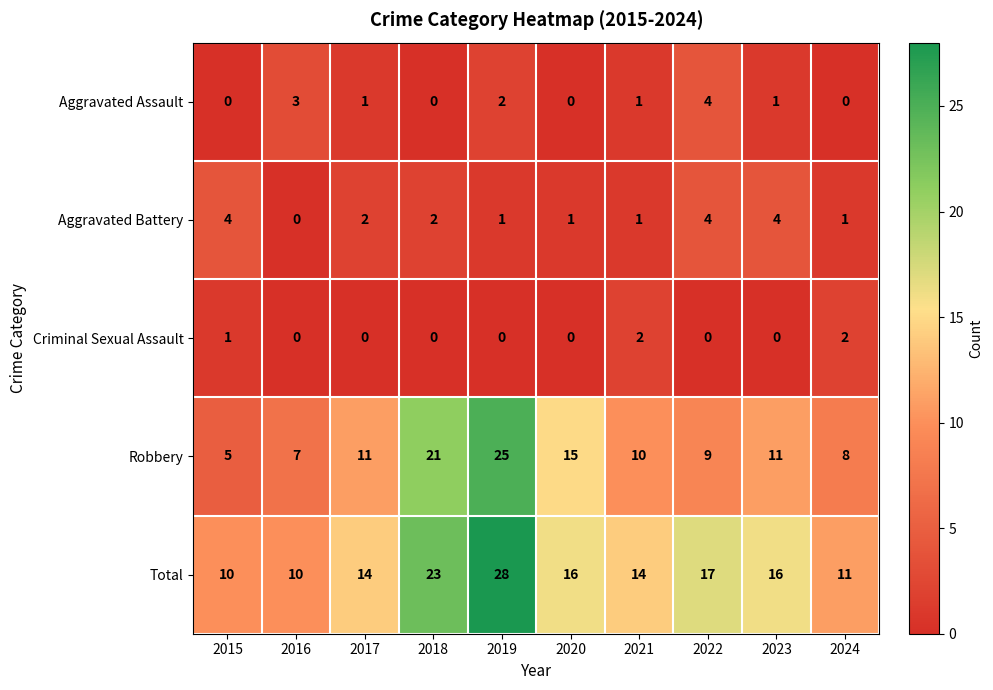

What is the difference between the second highest and second lowest values in the Aggravated Battery series?

3